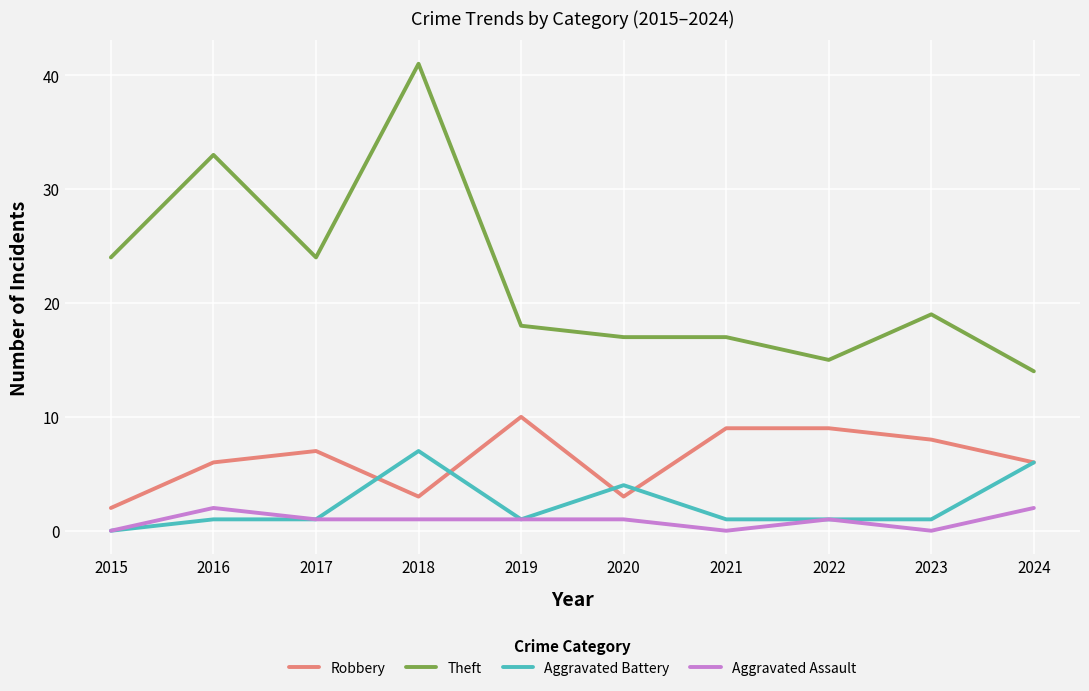

At how many categories does at least one series exceed 34?

1